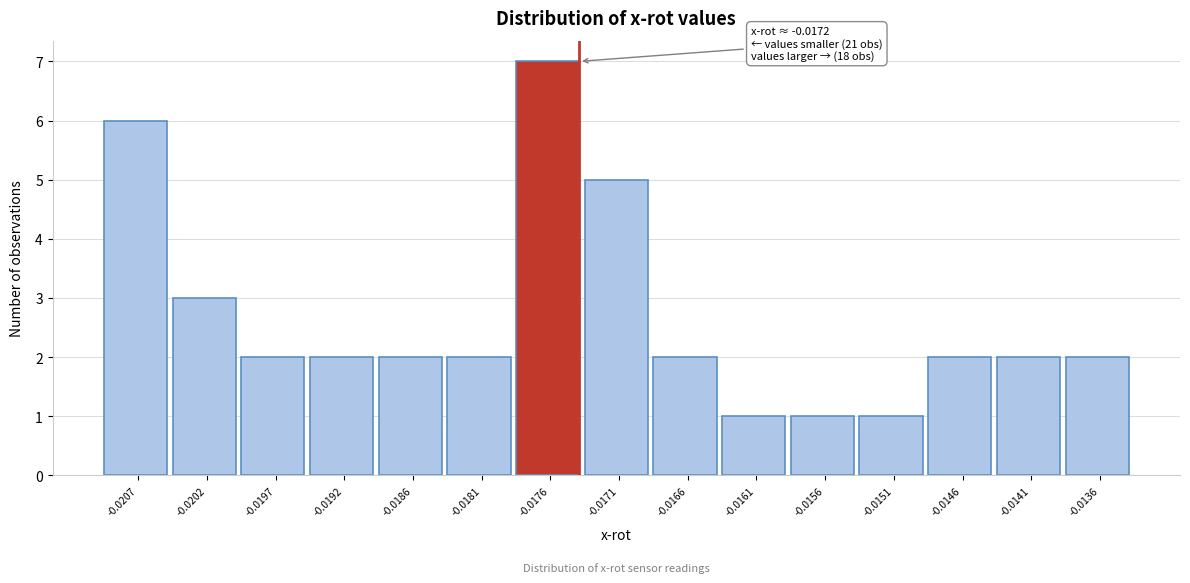

Reading left to right, what are all the values shown in this chart?

6	3	2	2	2	2	7	5	2	1	1	1	2	2	2